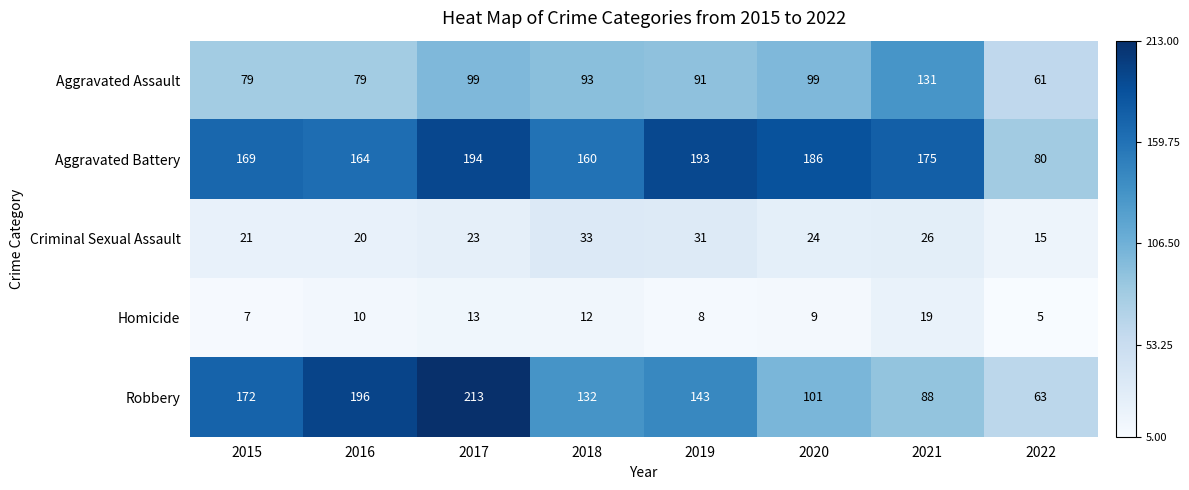

Which category has the lowest value across all series?

2022